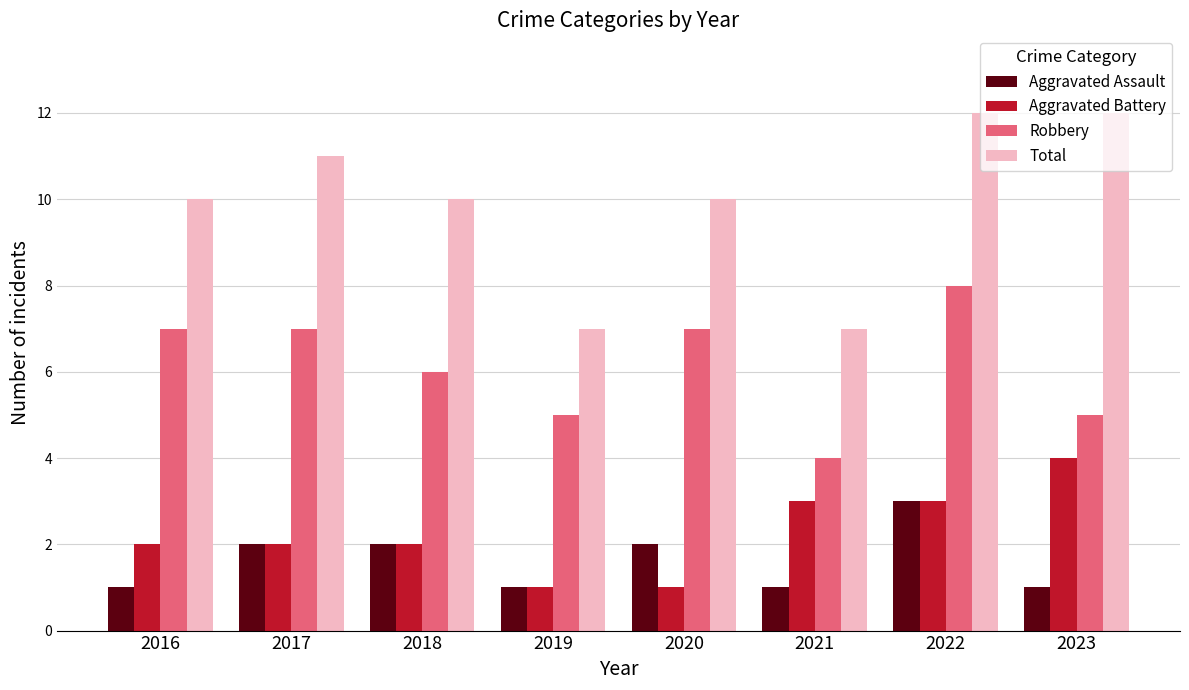

What is the minimum value shown in the chart?

1